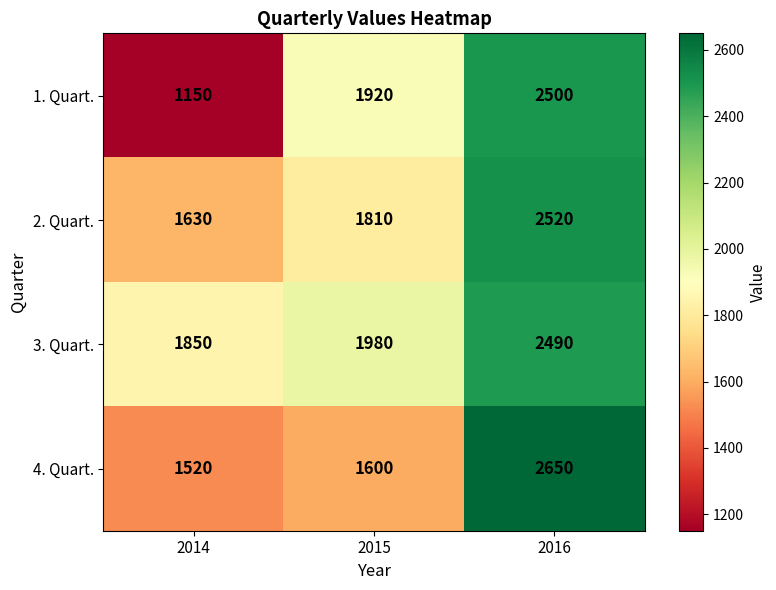

What is the approximate value of 4. Quart. at 2014, to the nearest 50?

1500